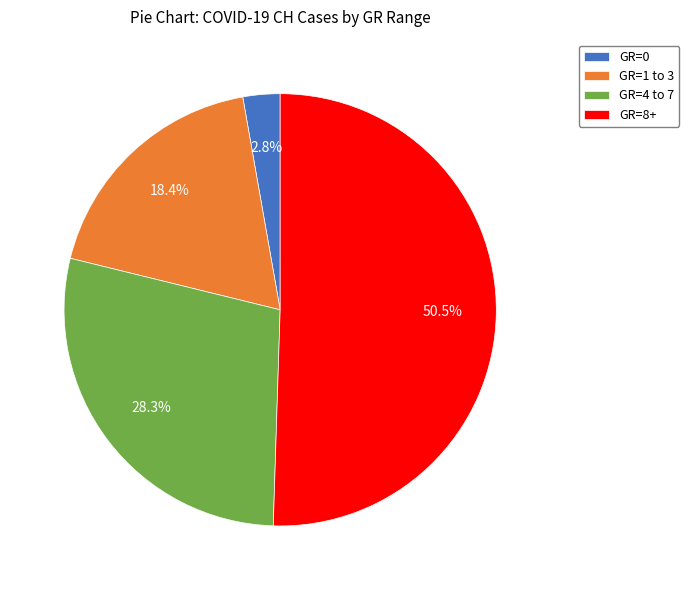

To the nearest percent, what is the difference between the largest and smallest slice percentages?

48%